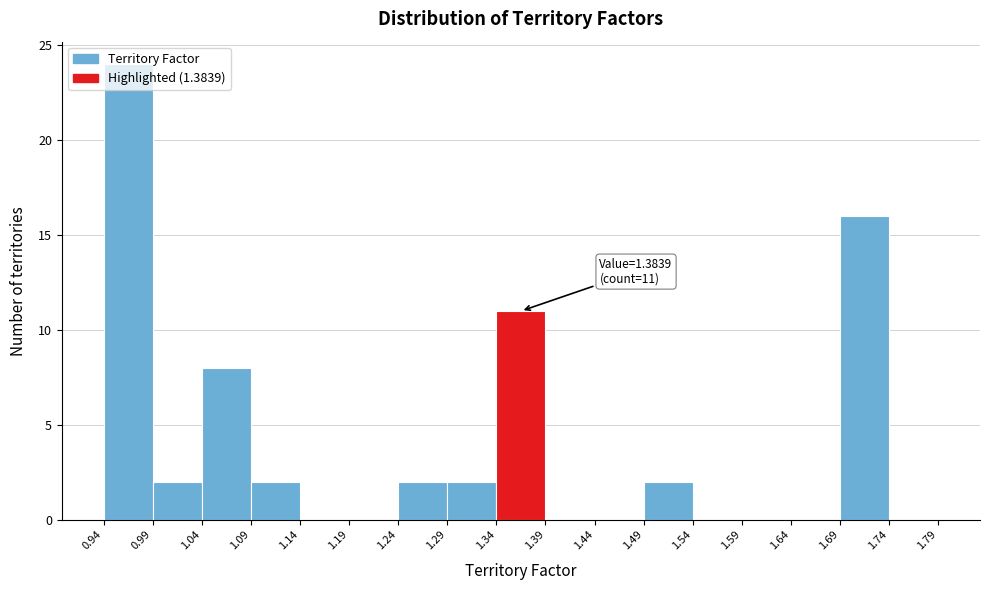

Which range on the x-axis has the tallest bar?

0.94 to 0.99